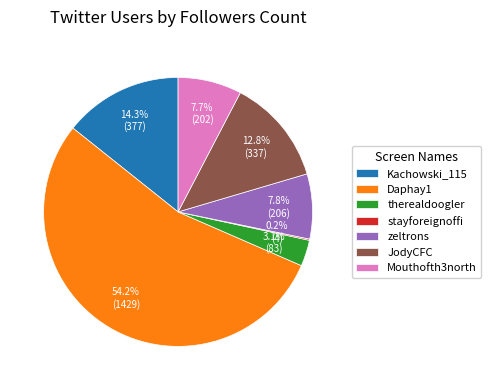

Does Mouthofth3north represent more than half of the total?

No